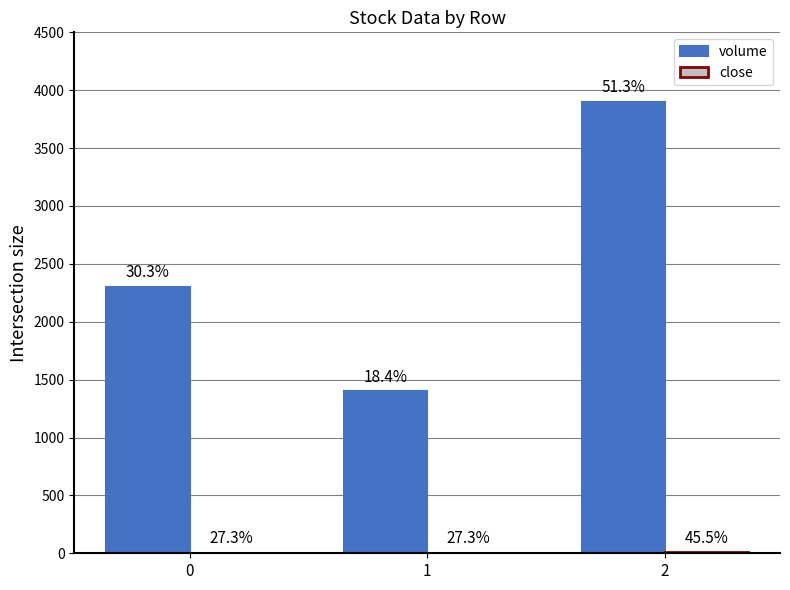

What is the approximate value of close at 0?

6